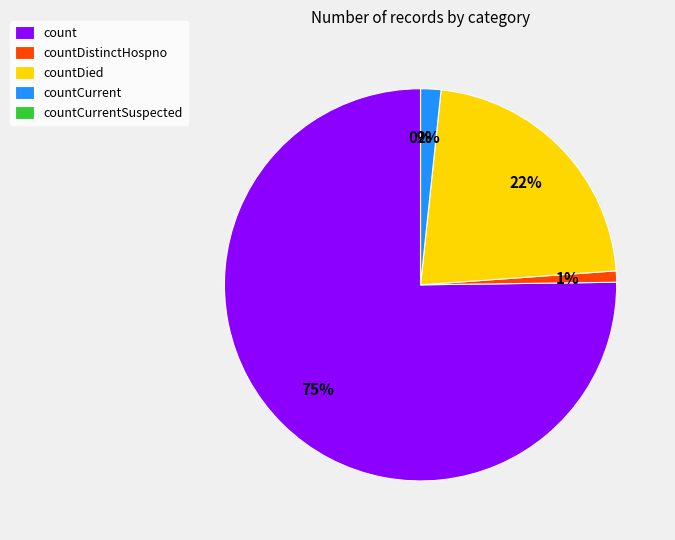

The countCurrent slice represents 2% of the pie. True or false?

True